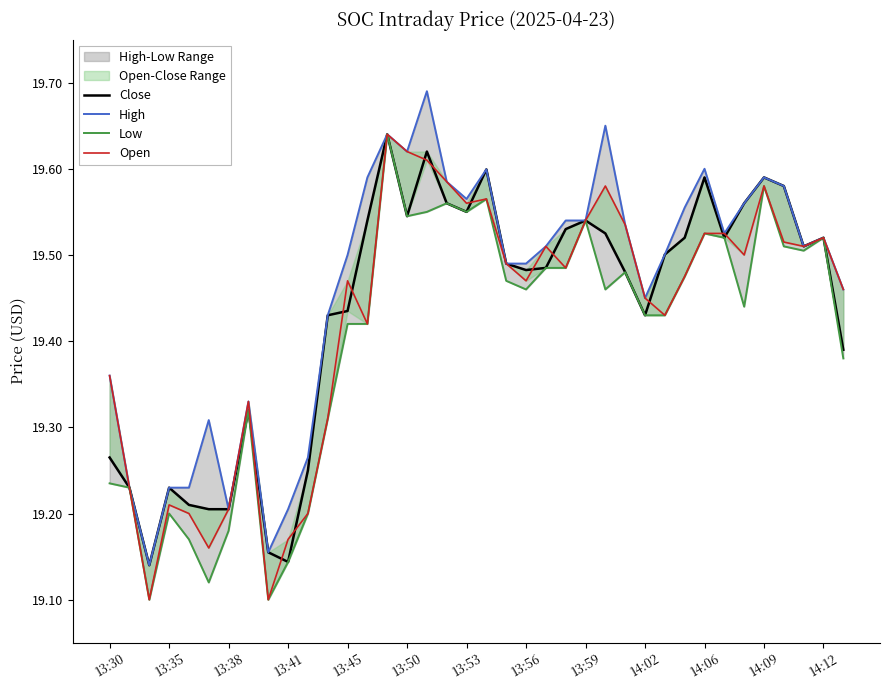

True or false: High and Low intersect in this chart.

False